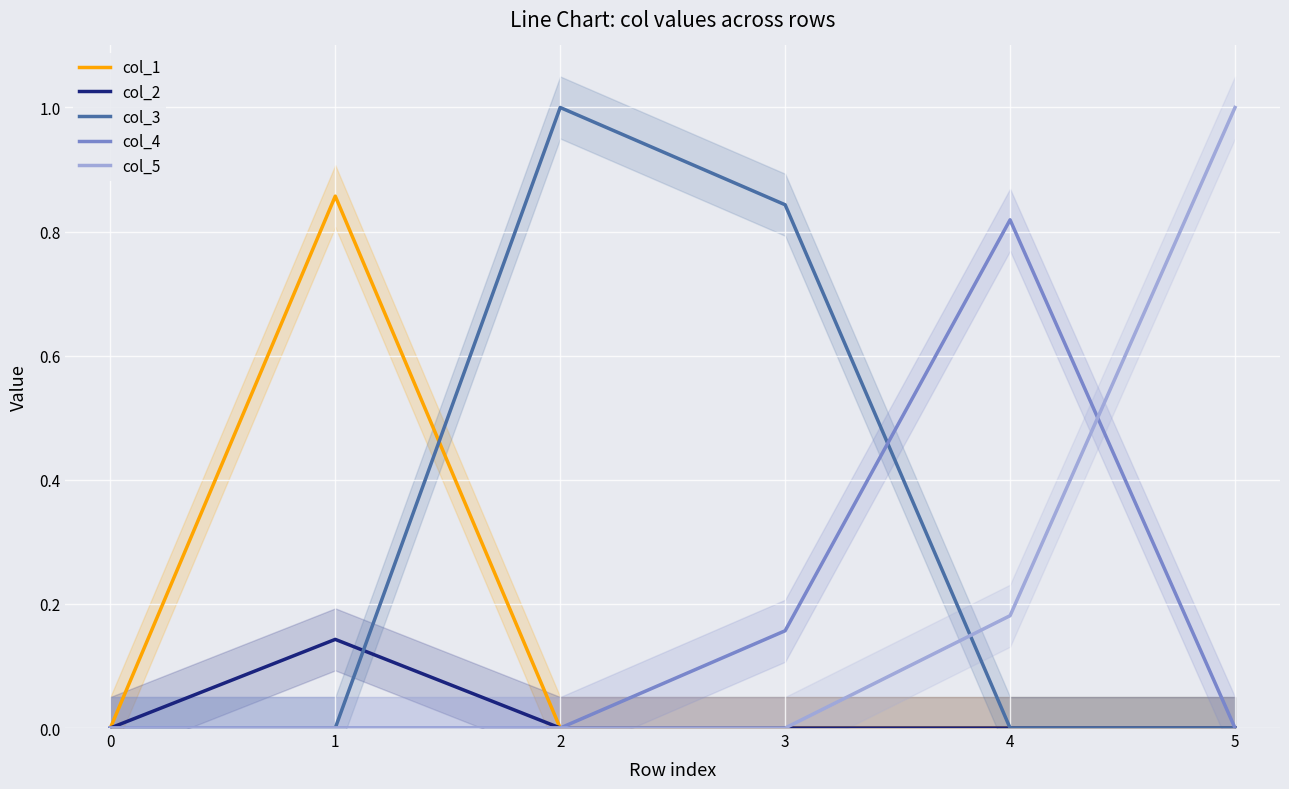

Rank the series by their maximum value, from highest to lowest.

col_3, col_5, col_1, col_4, col_2